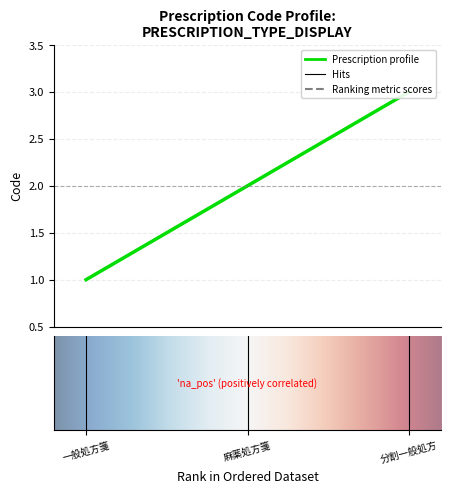

What is the difference between the maximum and second lowest values?

1